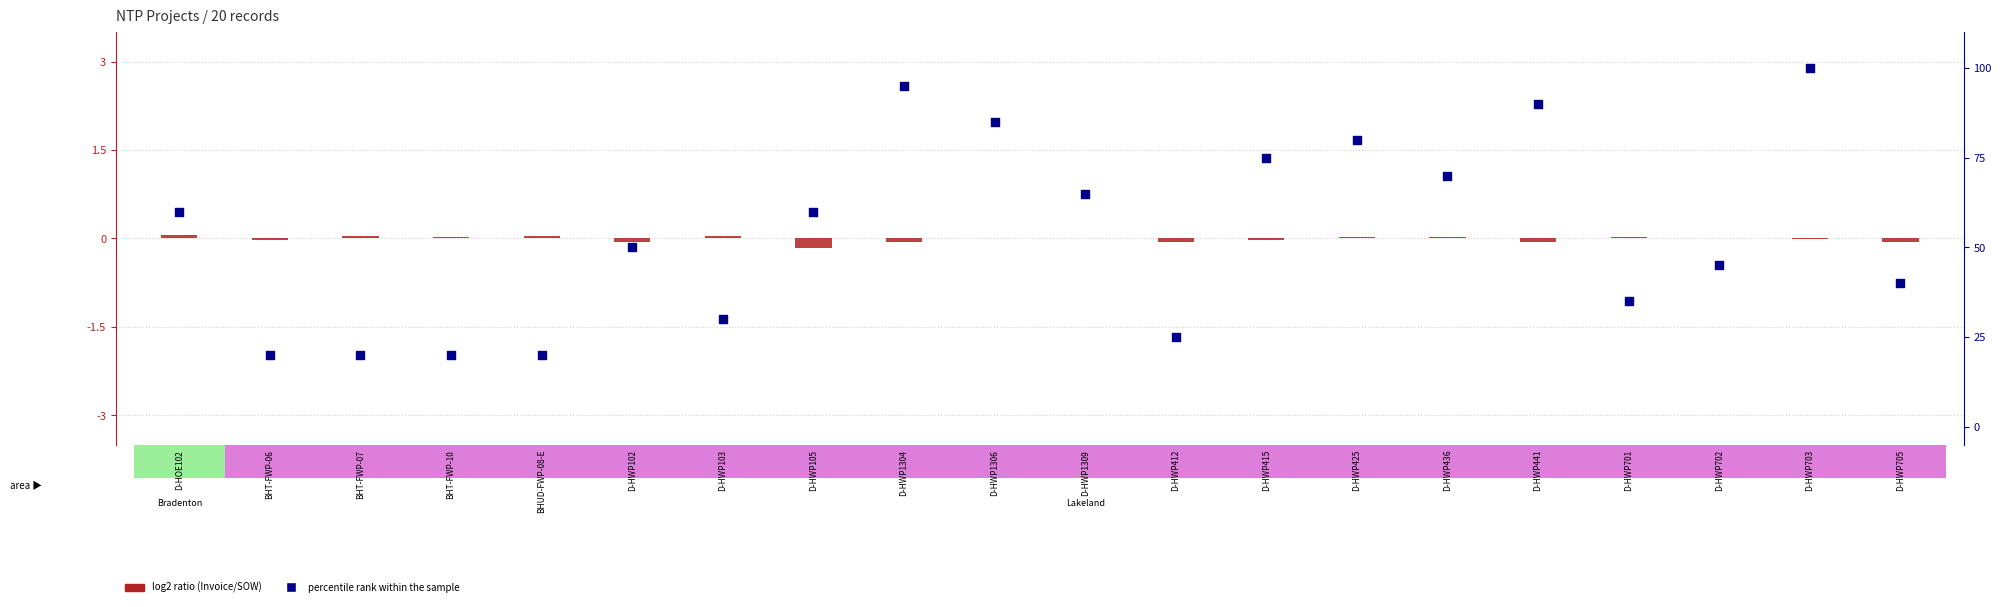

At which category is the sum across all series the highest?

D-HWP703